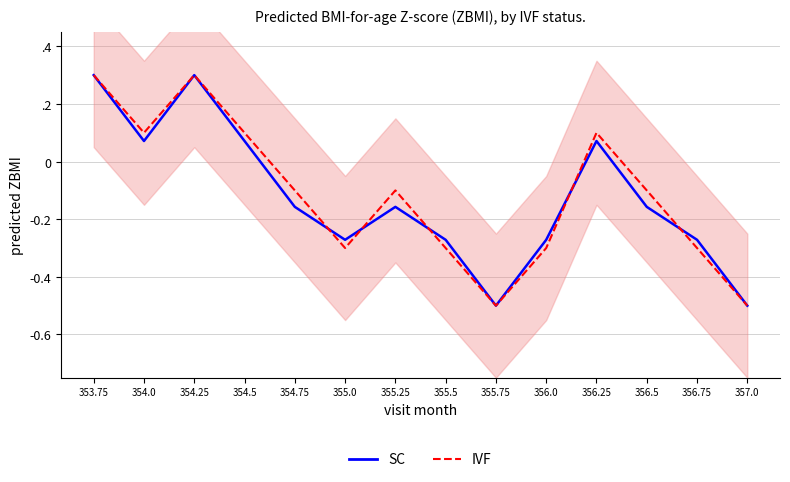

What is the minimum value shown in the chart?

-0.5